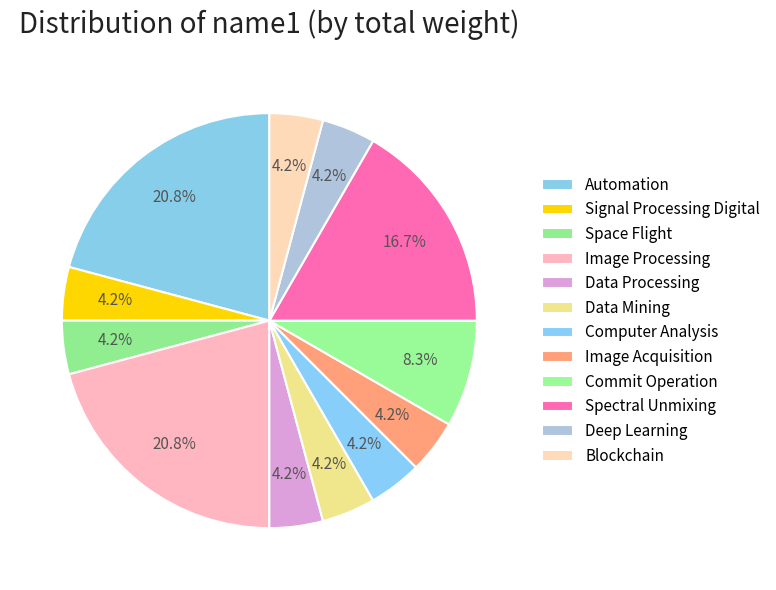

How many segments does this pie chart have?

12